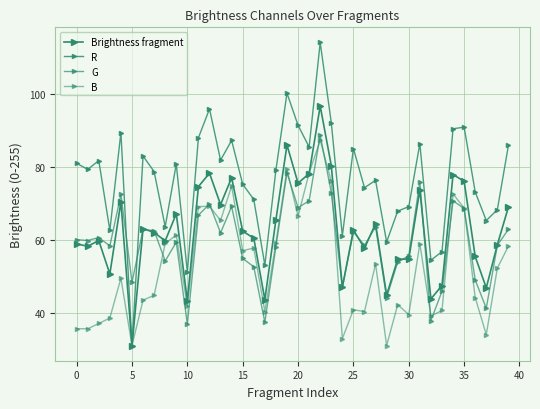

Does the chart have visible grid lines?

Yes